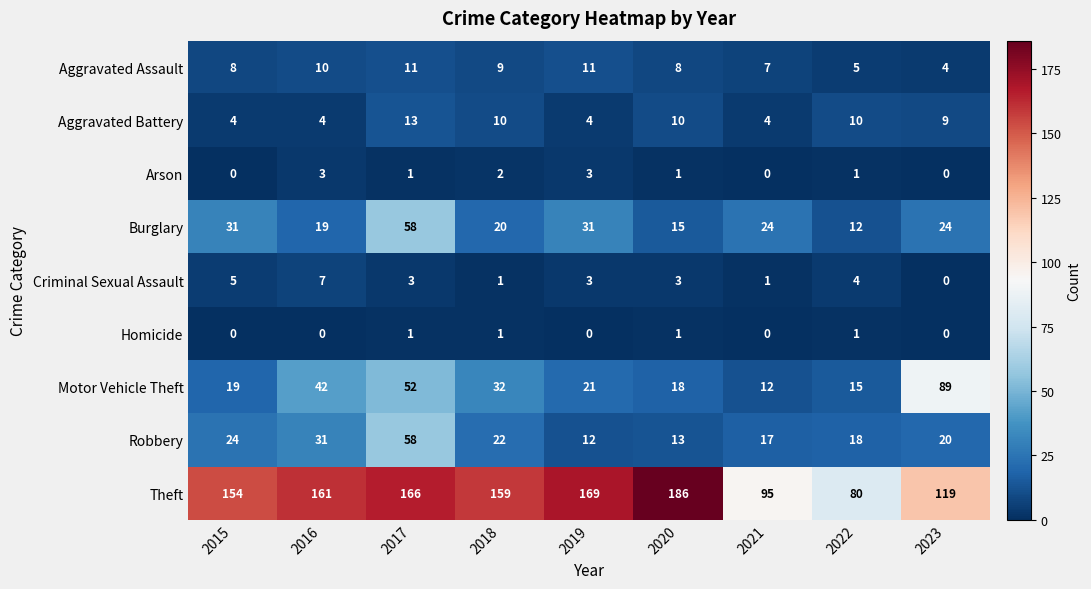

True or false: Robbery has a value of 30 at 2021.

False